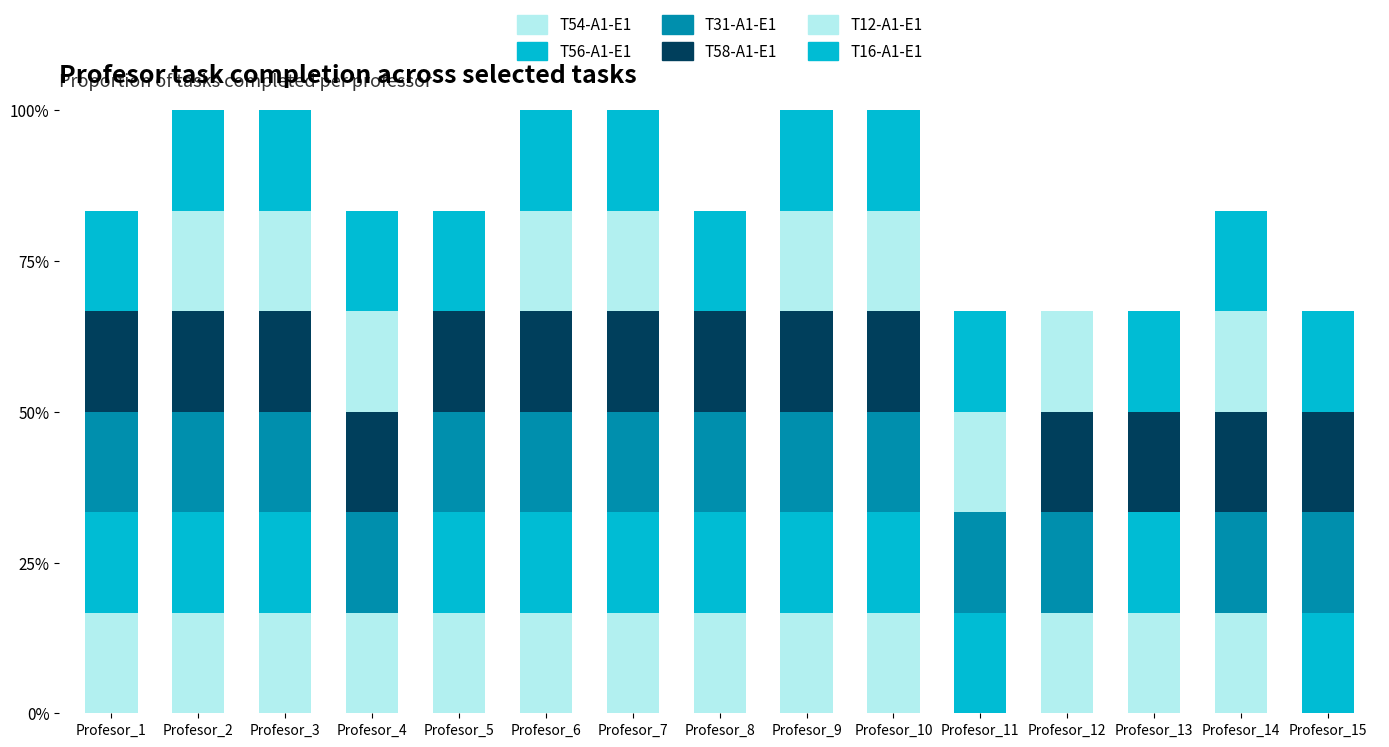

The value of T58-A1-E1 at Profesor_9 is 16.7. True or false?

True